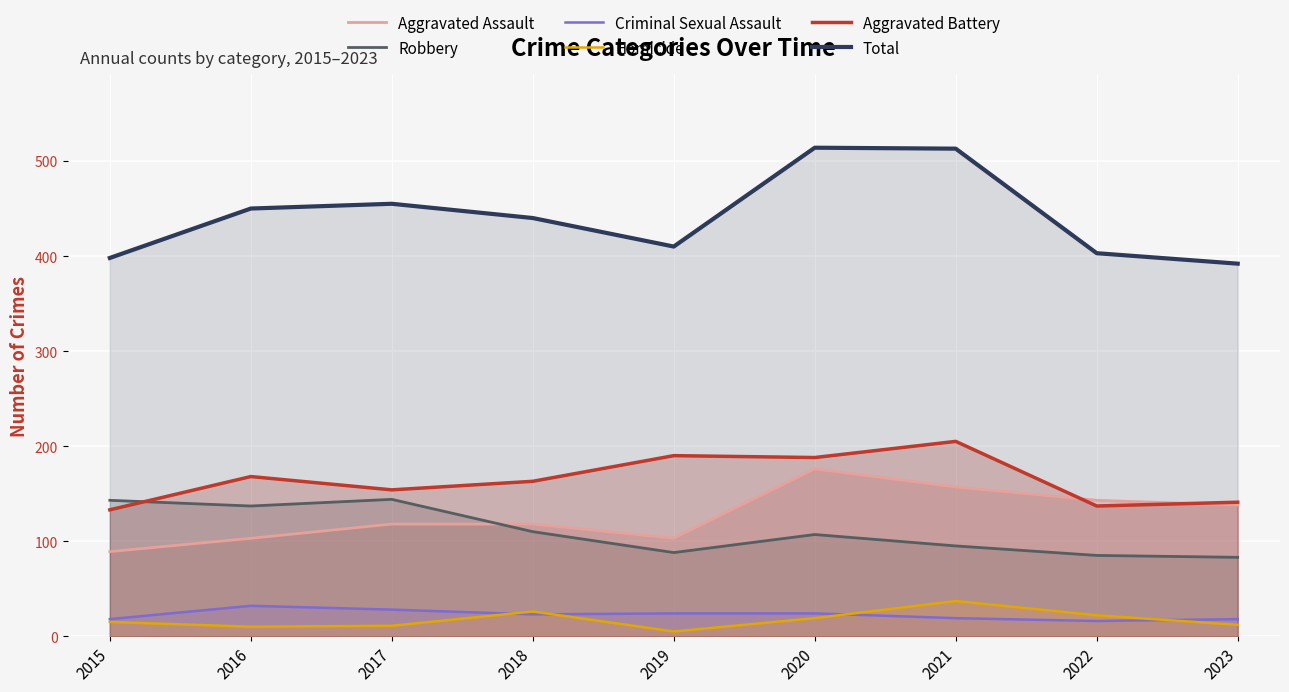

What is the value of the Criminal Sexual Assault point at the 2nd from the left?

32